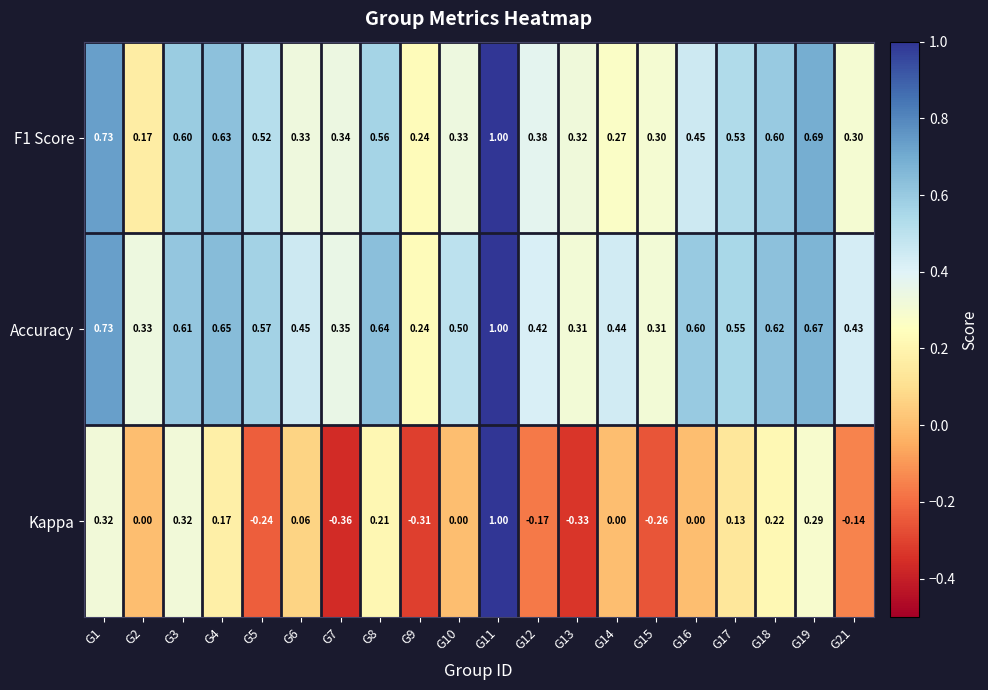

Is the value of F1 Score at G8 greater than the value of Kappa at G8?

Yes